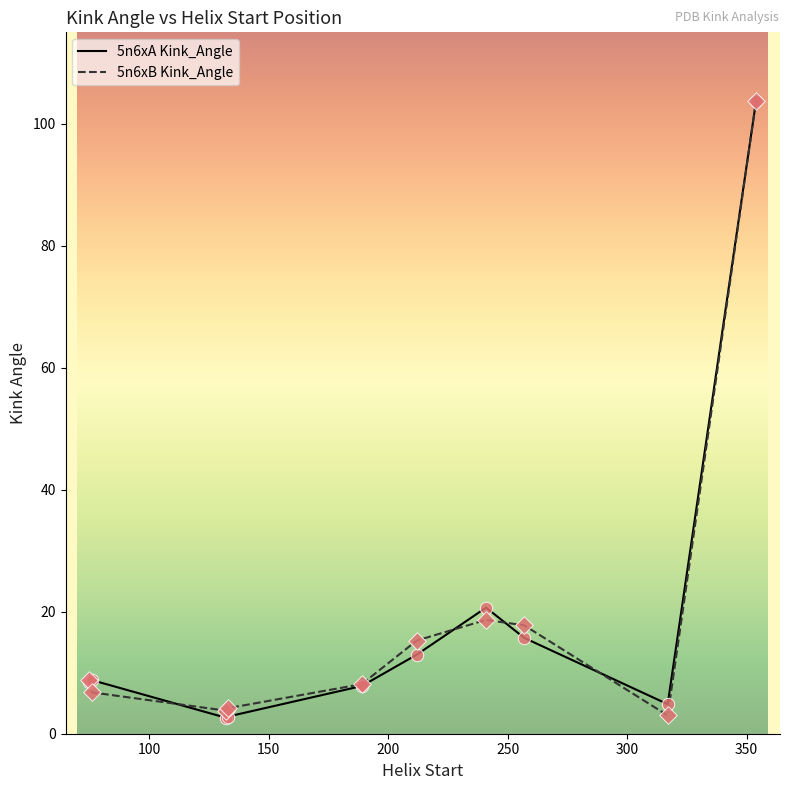

What are all the series names shown in the legend?

5n6xA Kink_Angle, 5n6xB Kink_Angle